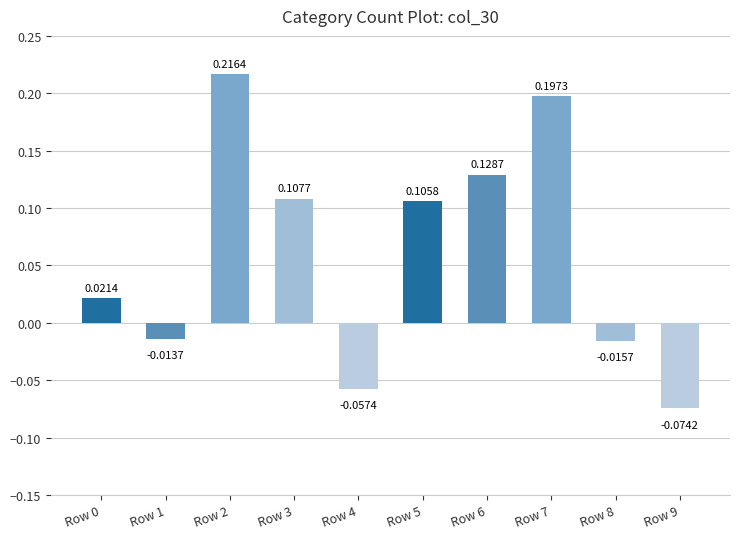

Which has a higher value, Row 6 or Row 8?

Row 6